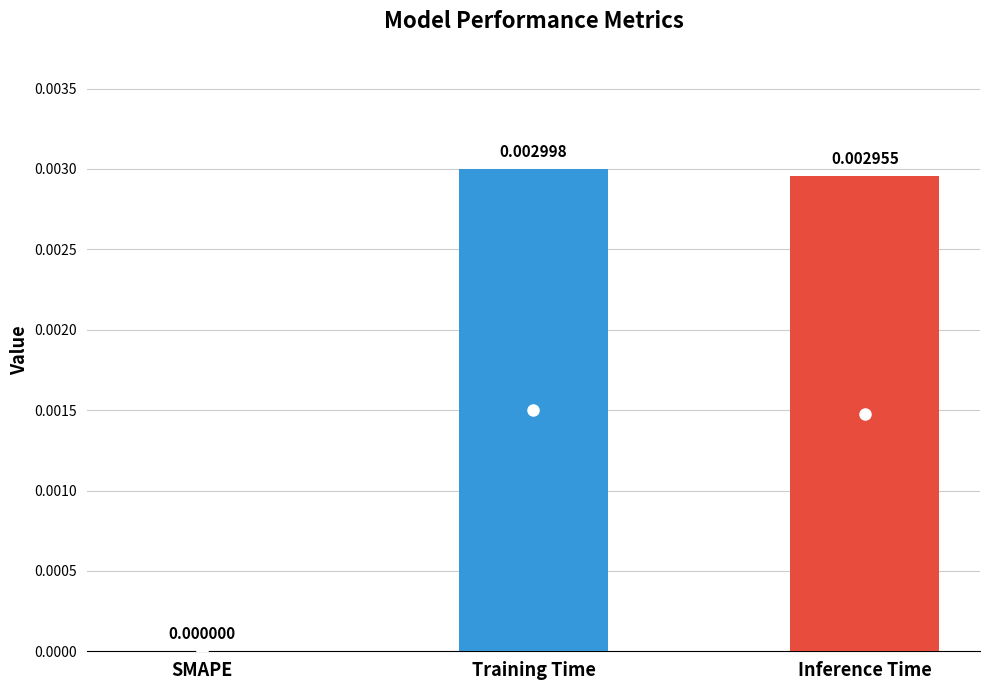

Which has a higher value, Inference Time or Training Time?

Training Time